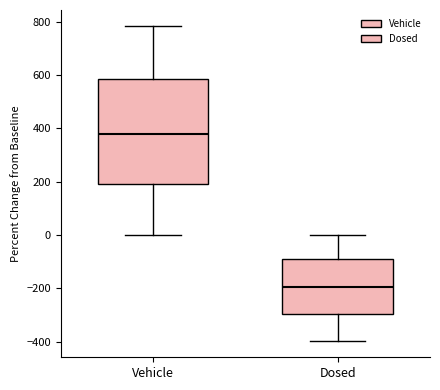

Reading left to right, read every box against the y-axis: the position of its median line, the range the box covers, and the ends of its whiskers. The values are not printed on the chart, so give them approximately, as read against the axis.

Vehicle: median 380, box 200 to 580, whiskers 0 to 780
Dosed: median -200, box -300 to -80, whiskers -400 to 0